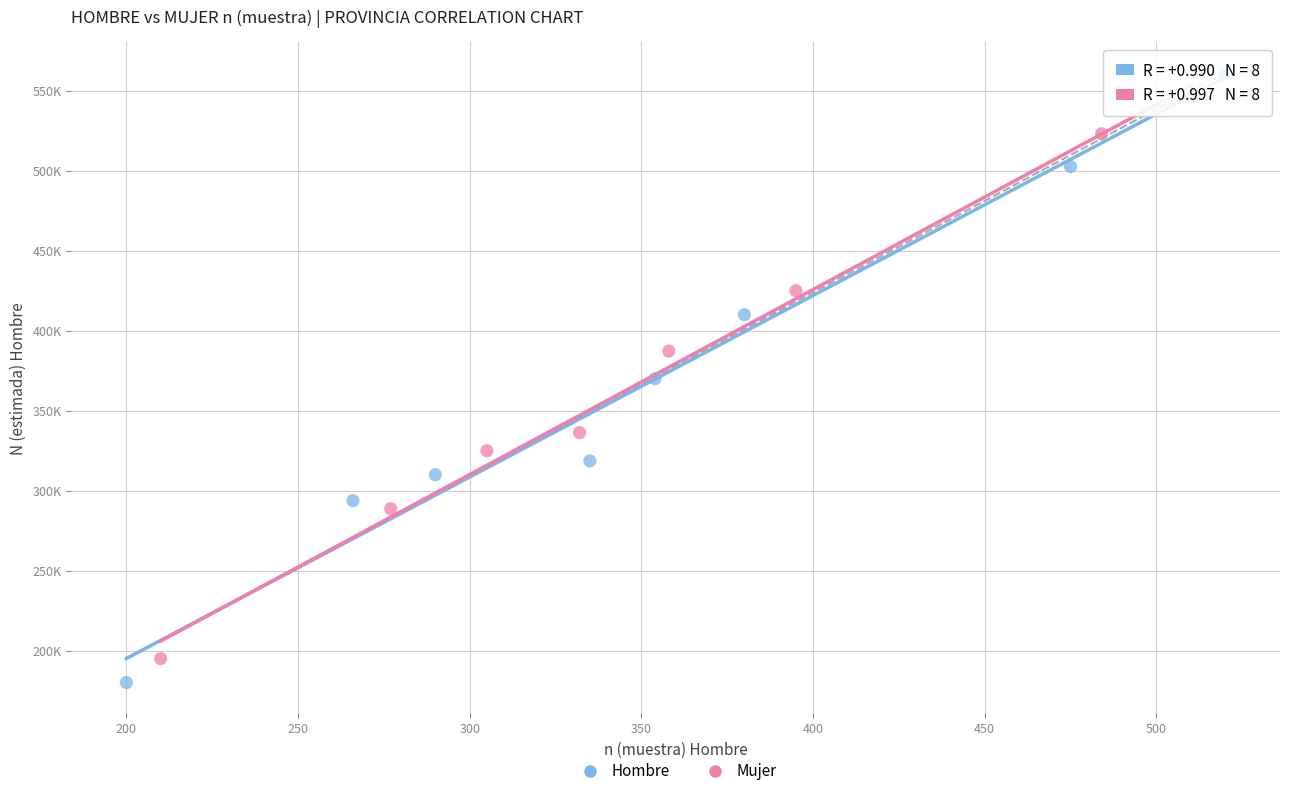

Which series reaches the maximum Y coordinate?

Hombre